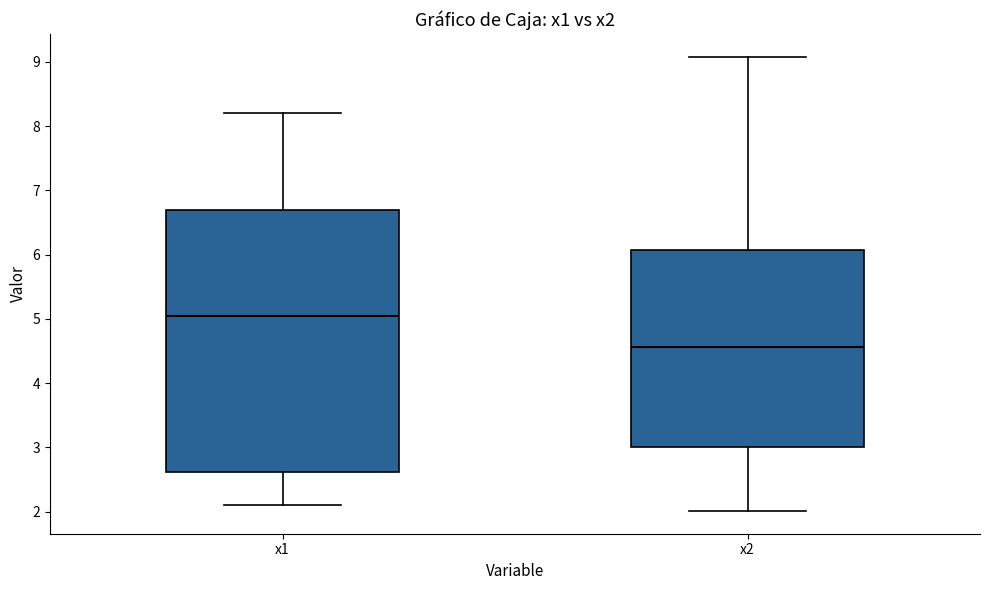

Which box has the highest median line?

x1